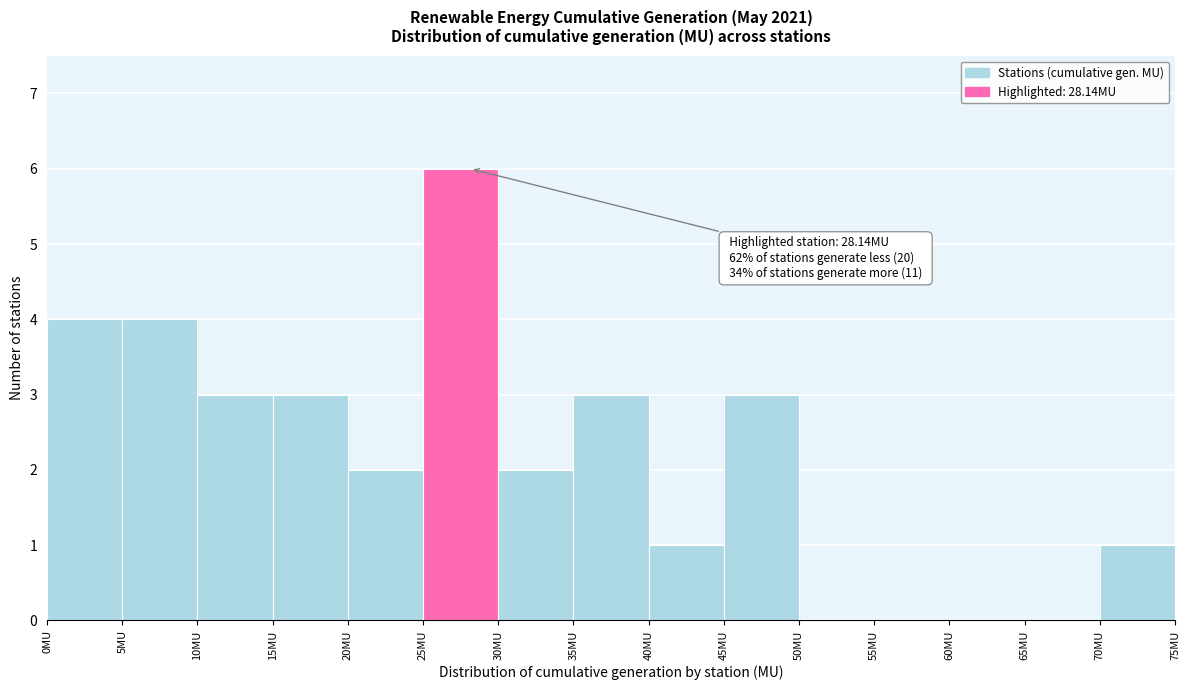

Which range on the x-axis has the tallest bar?

25 to 30